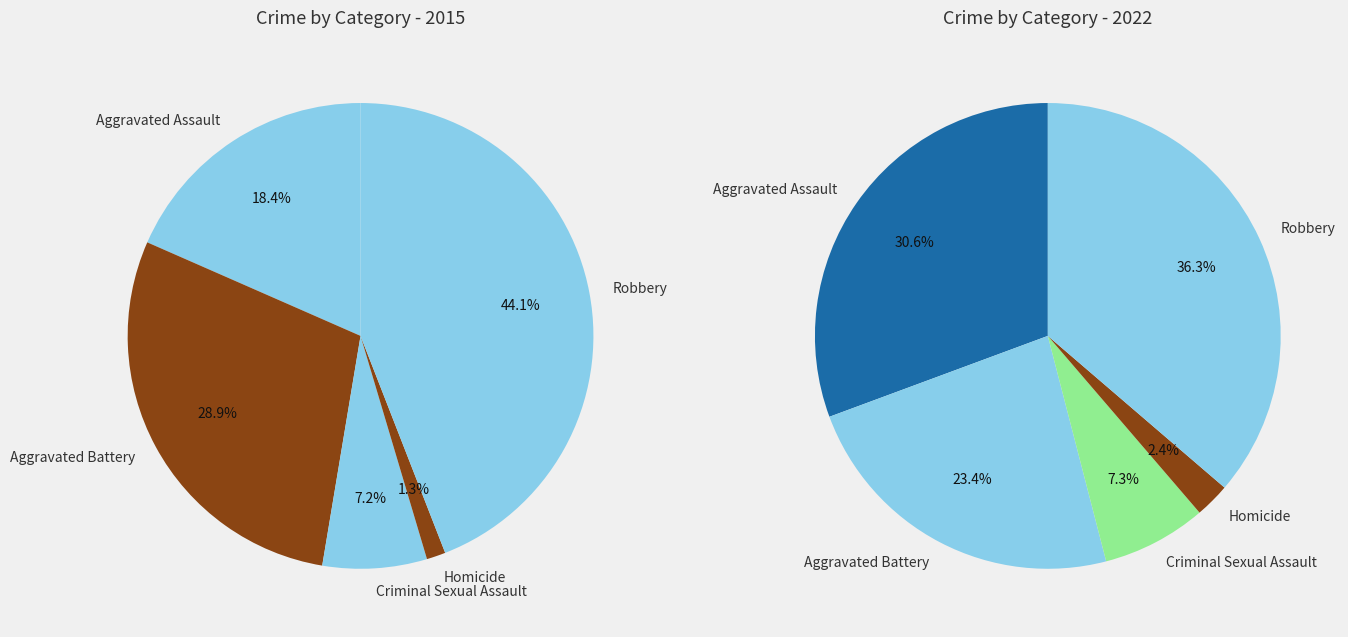

Count the number of slices in the pie.

5